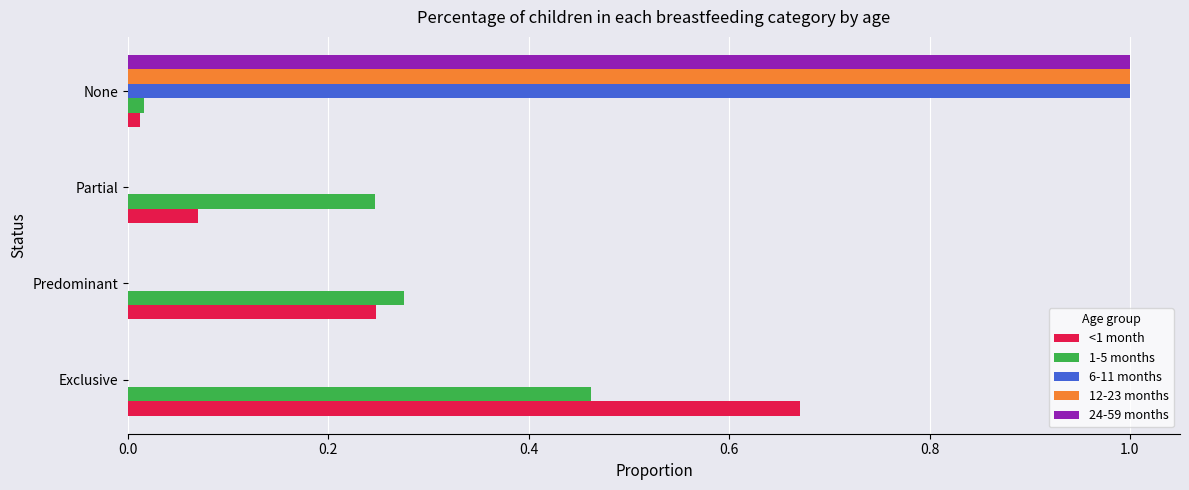

True or false: 12-23 months has a value of 0.0 at Partial.

True